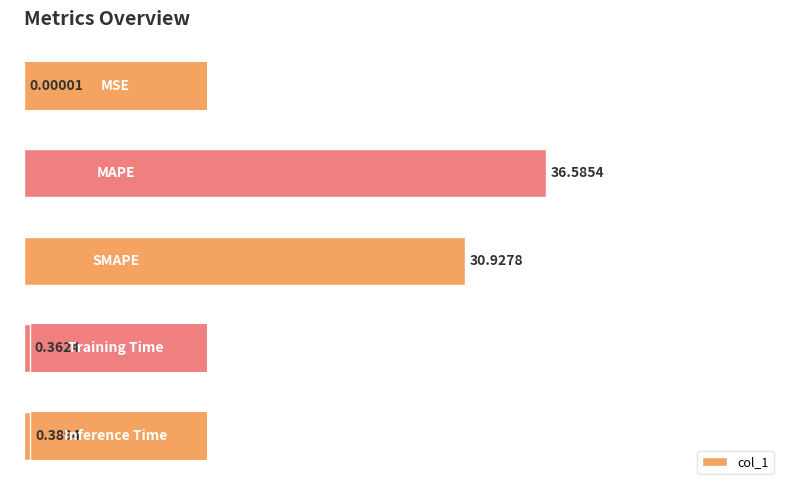

Are the bars grouped side by side (vs. stacked)?

No